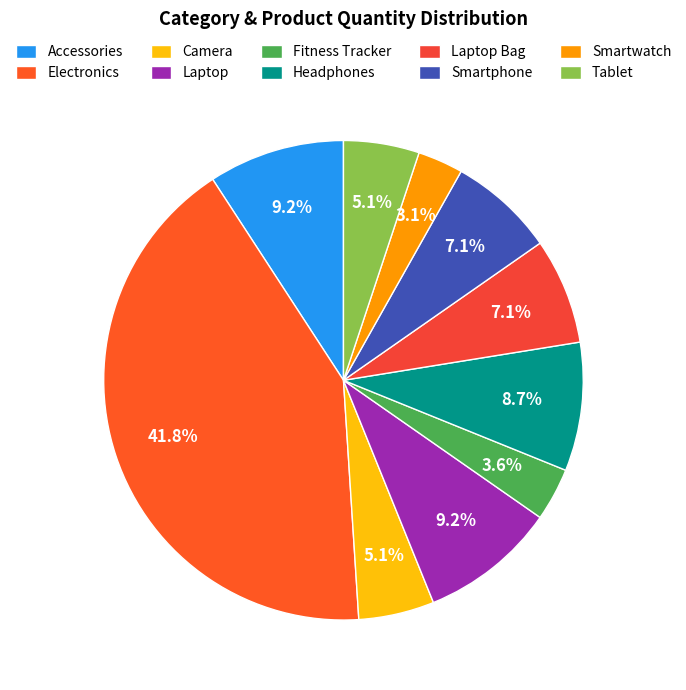

To the nearest percent, what percentage of the pie is Camera?

5%